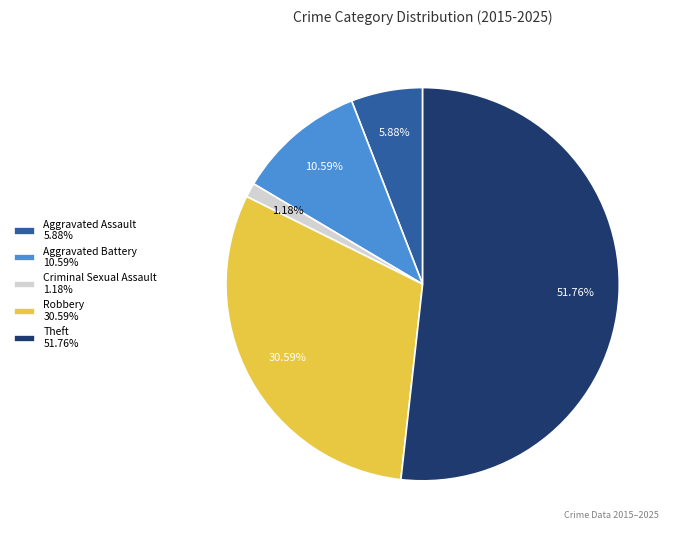

Is the sum of Criminal Sexual Assault and Theft greater than half?

Yes